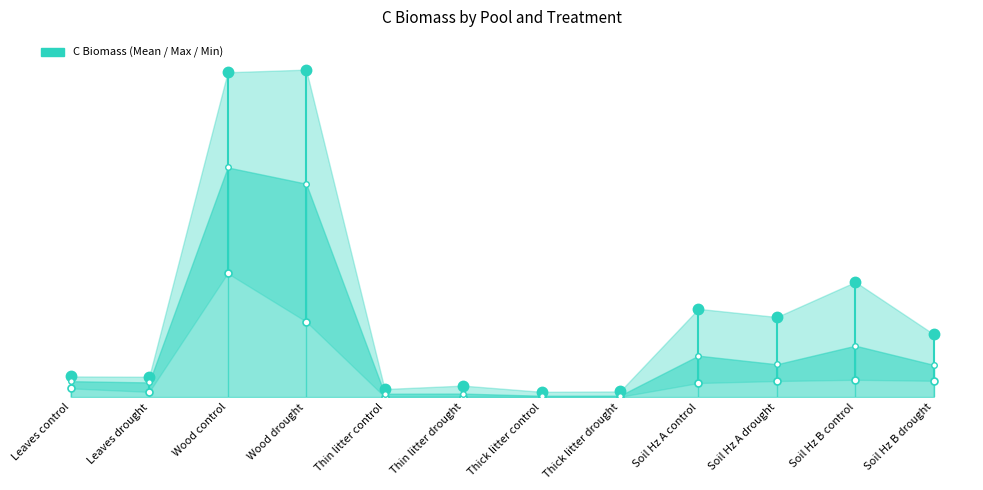

Which category has the highest value in the Min series?

Wood control